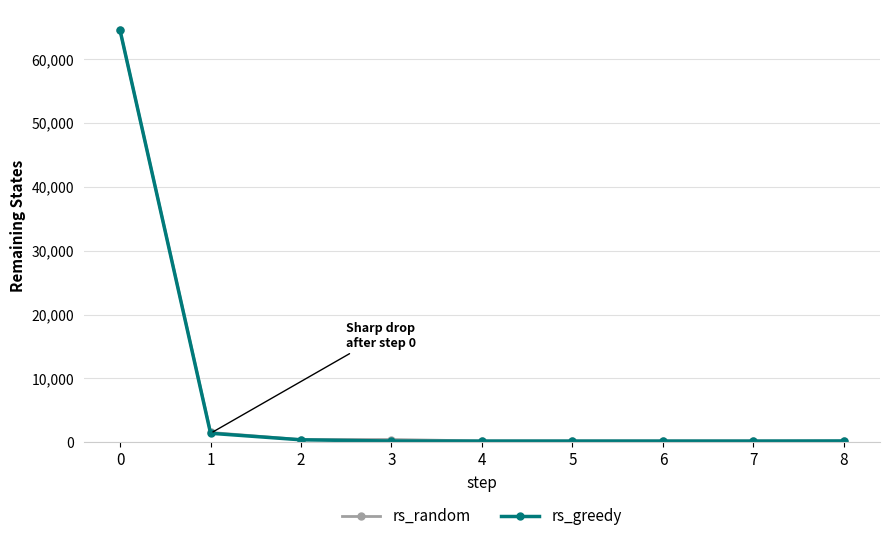

At which label is rs_random closest to 32356?

1